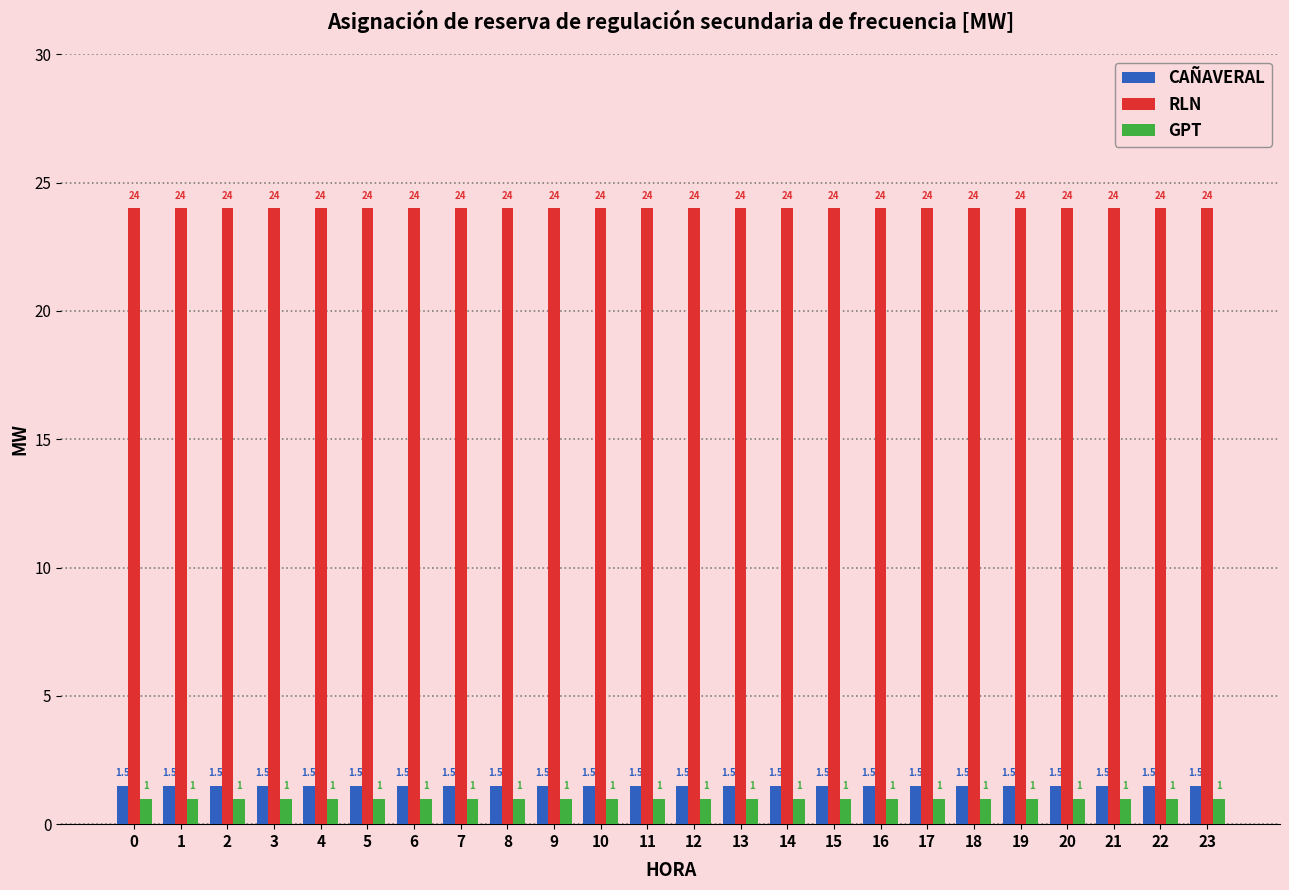

Rank the series by their maximum value, from lowest to highest.

GPT, CAÑAVERAL, RLN